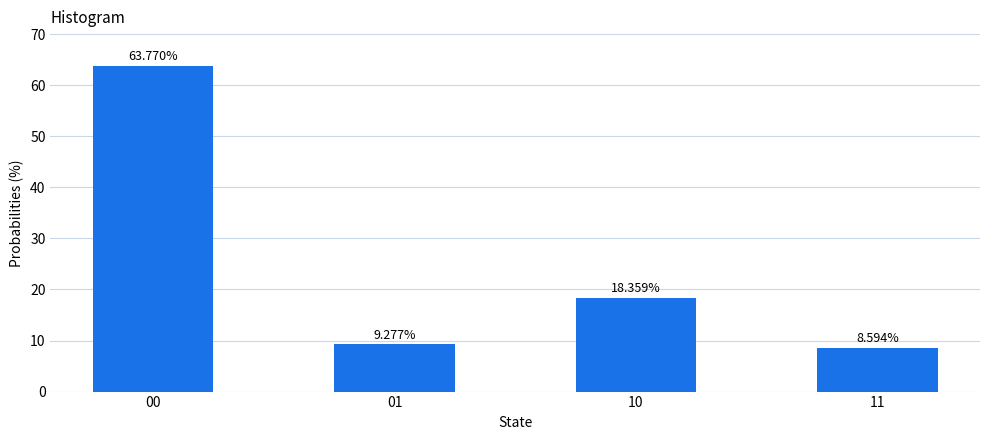

Where does the data first go above 18?

00